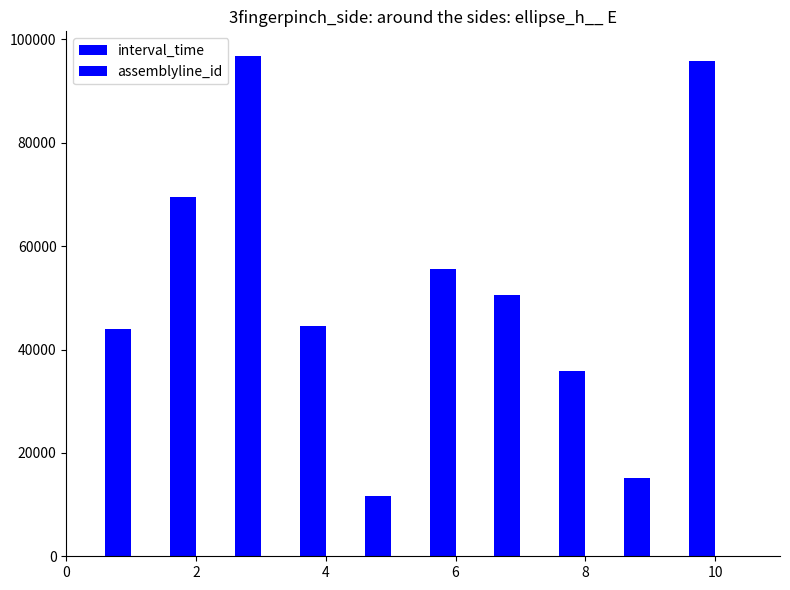

Are the bars horizontal?

No